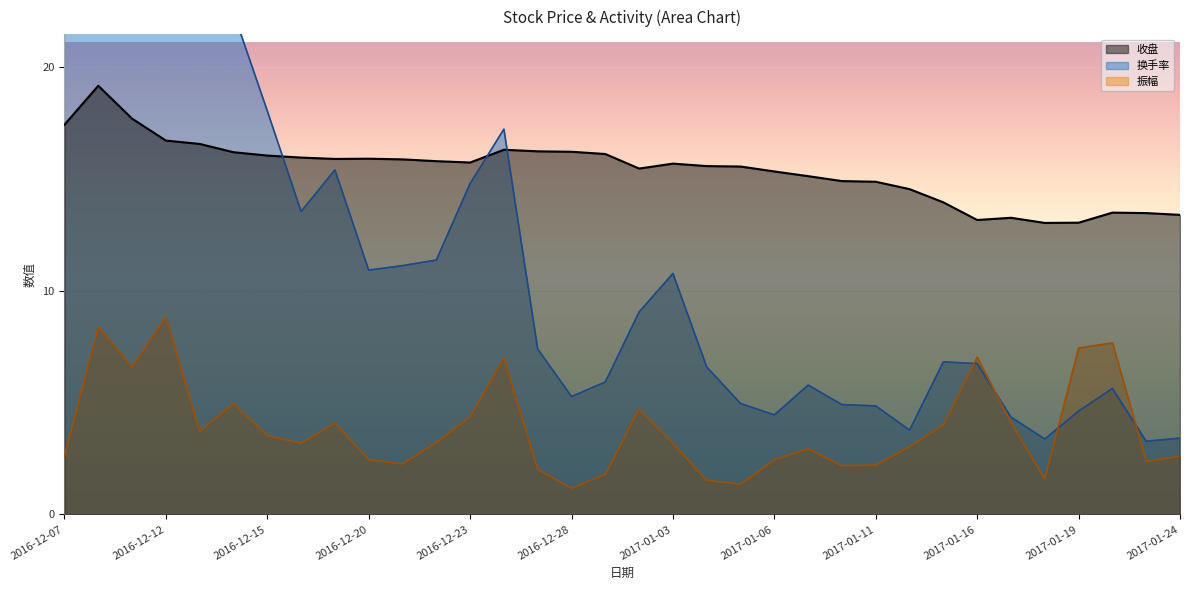

Reading left to right, transcribe all the data shown in this chart.

收盘: 17.4	19.2	17.7	16.7	16.6	16.2	16.0	15.9	15.9	15.9	15.9	15.8	15.7	16.3	16.2	16.2	16.1	15.5	15.7	15.6	15.6	15.3	15.1	14.9	14.9	14.5	13.9	13.2	13.3	13.0	13.0	13.5	13.5	13.4
换手率: 22.3	63.7	56.3	36.1	22.9	22.4	18.0	13.5	15.4	10.9	11.1	11.4	14.8	17.2	7.4	5.3	5.9	9.1	10.8	6.6	5.0	4.5	5.8	4.9	4.8	3.8	6.8	6.7	4.3	3.4	4.6	5.6	3.3	3.4
振幅: 2.6	8.4	6.6	8.8	3.7	5.0	3.5	3.2	4.1	2.5	2.3	3.2	4.4	7.0	2.0	1.2	1.8	4.7	3.2	1.5	1.4	2.4	2.9	2.2	2.2	3.0	4.0	7.0	4.1	1.6	7.4	7.7	2.4	2.6